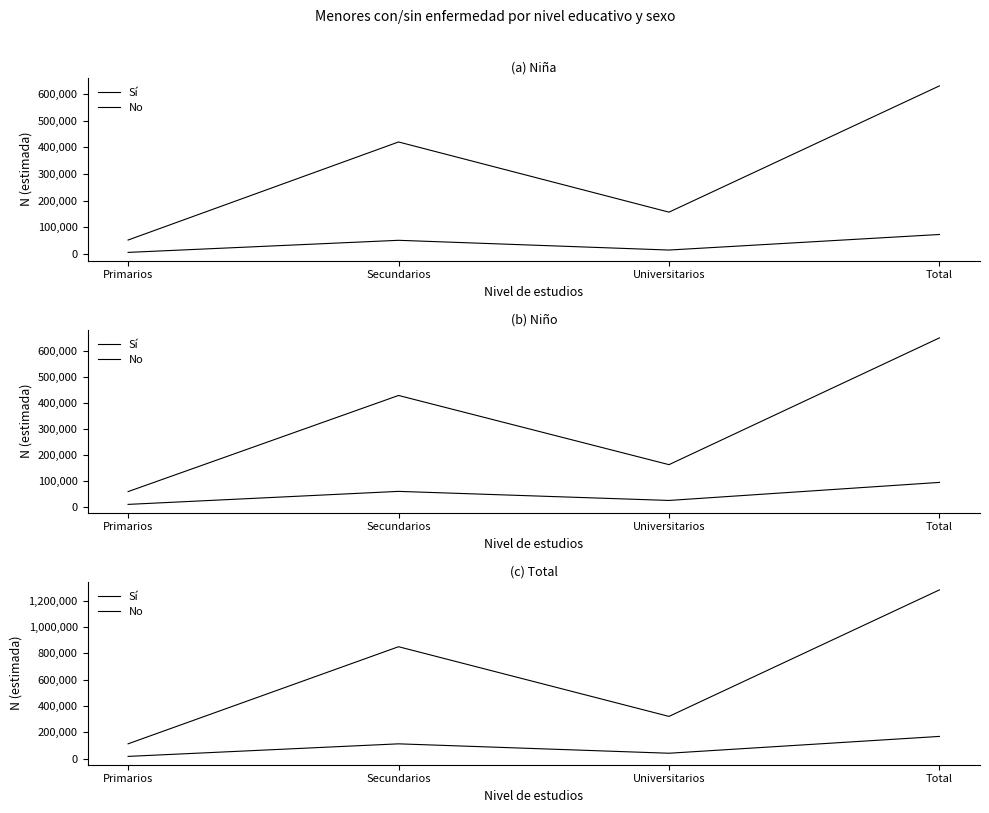

At how many categories does at least one series exceed 1016116?

1